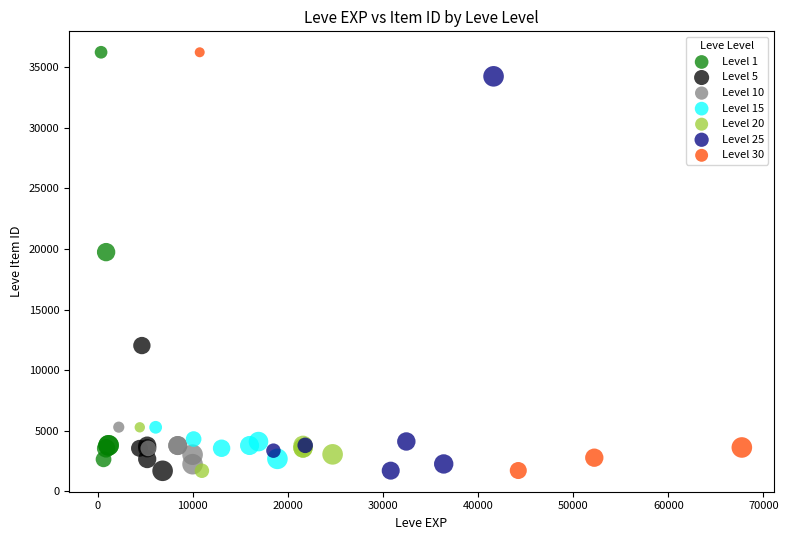

What are all the series names shown in the legend?

Level 1, Level 5, Level 10, Level 15, Level 20, Level 25, Level 30